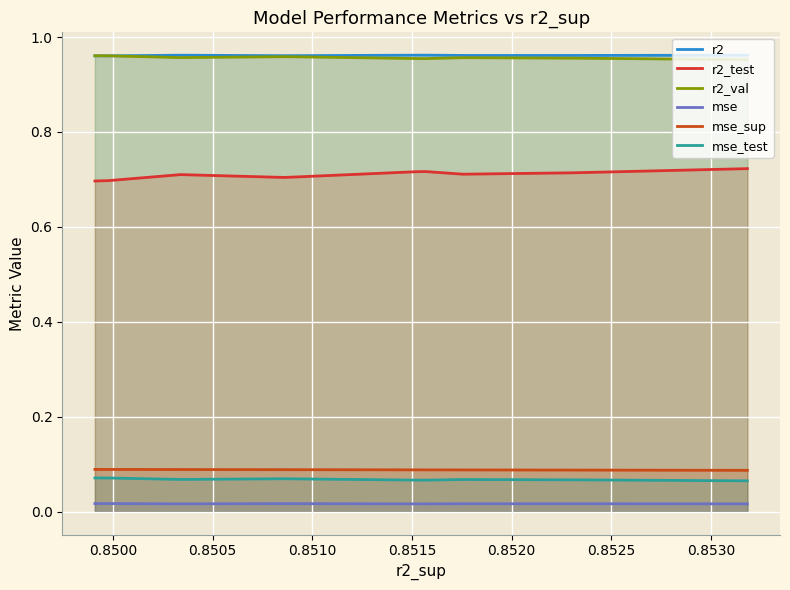

Does the chart display data point markers on the line(s)?

No